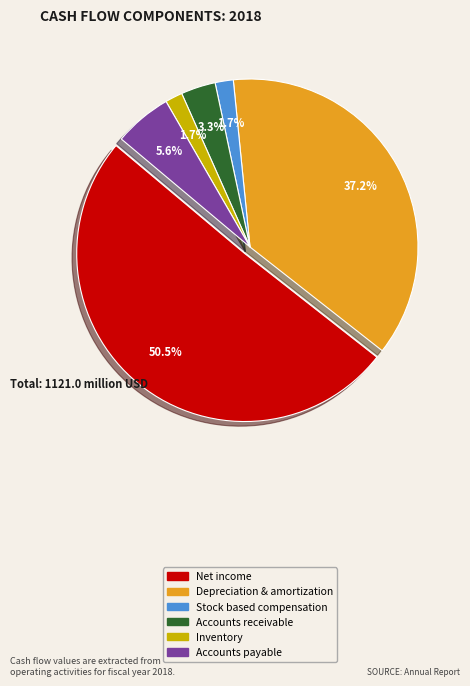

Approximately how many times larger is the value at Accounts receivable compared to Stock based compensation?

1.9